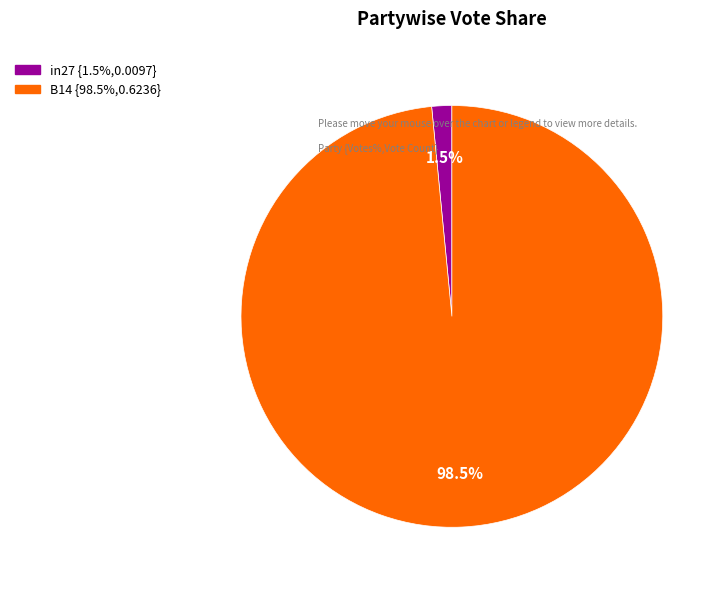

Is there a majority slice in this chart?

Yes